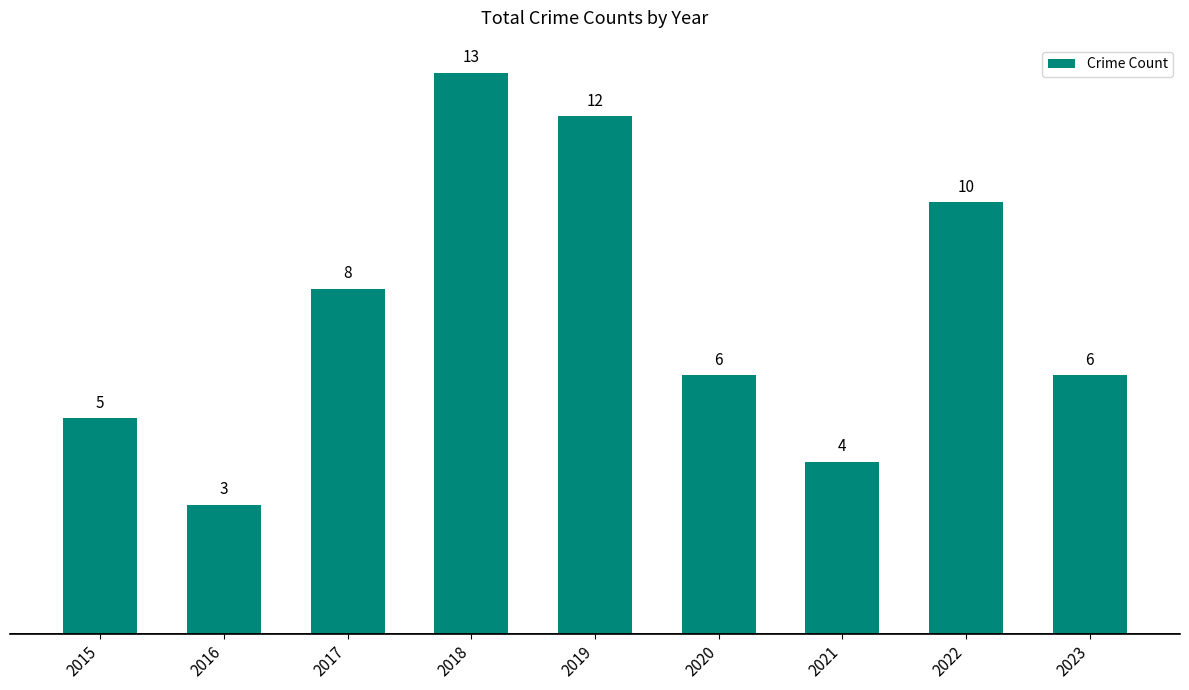

What is the ratio of the value at 2019 to the value at 2022?

1.2